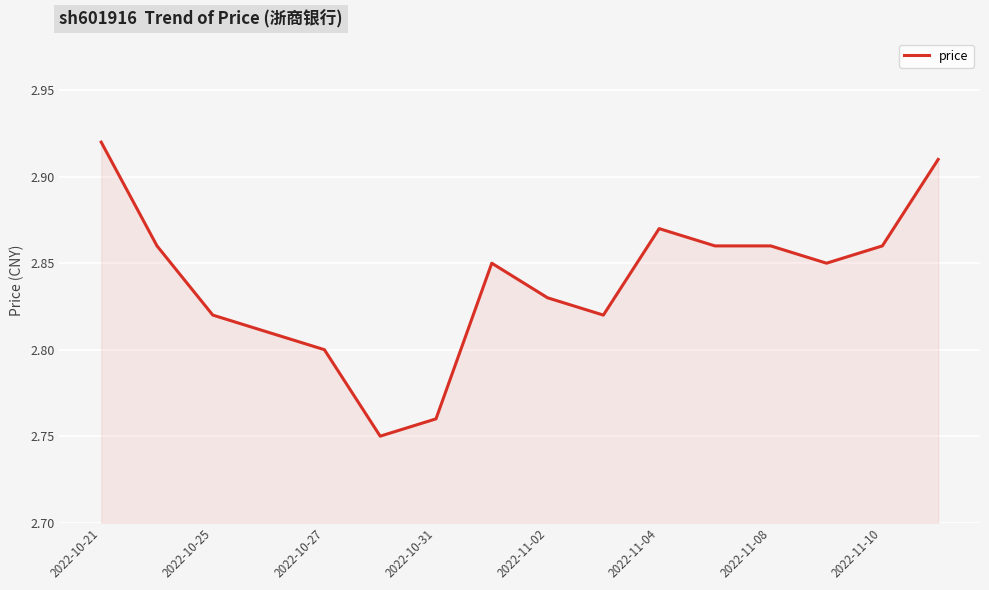

True or false: the data shows 1.2 at 2022-10-25.

False